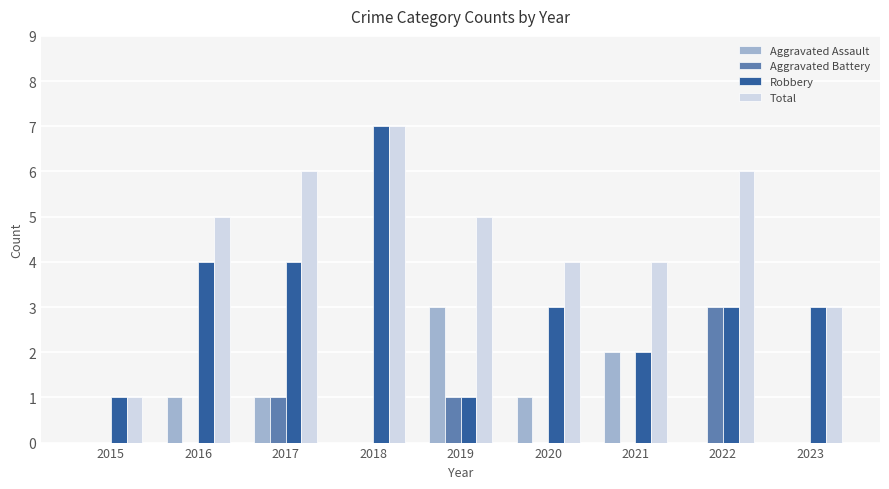

Does the chart contain stacked bars?

No